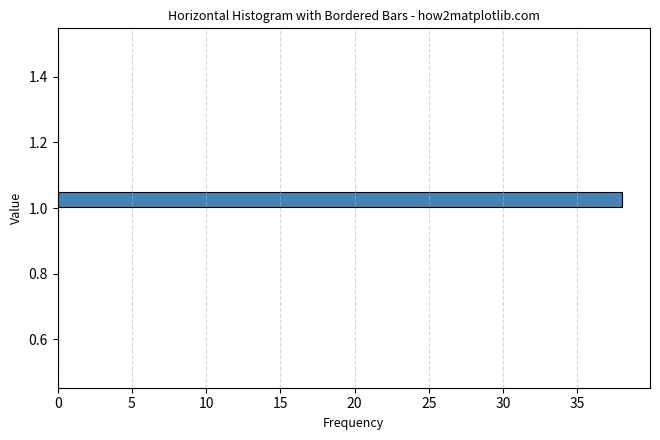

Around what value on the y-axis is the longest bar? Give the approximate position of its centre, as read against the axis.

1.02